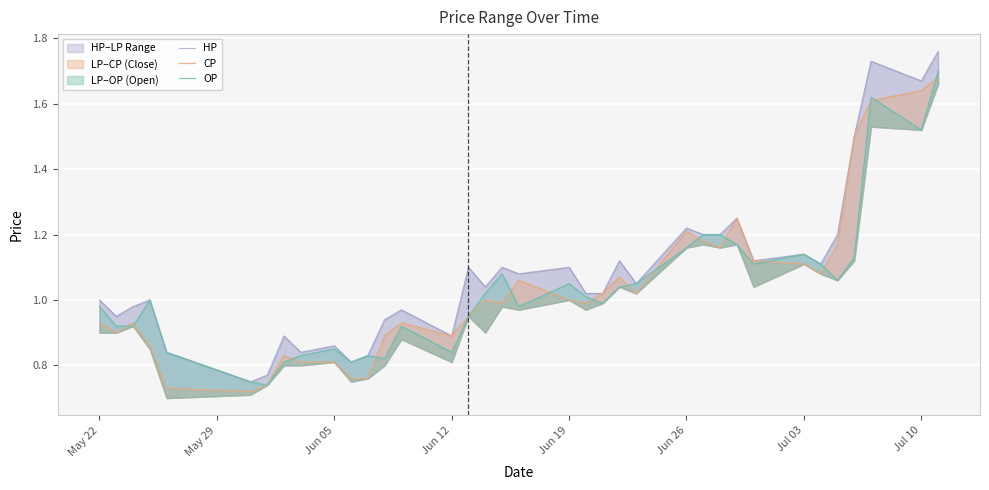

At Jun 26, list the series in order from largest to smallest.

HP, OP, CP